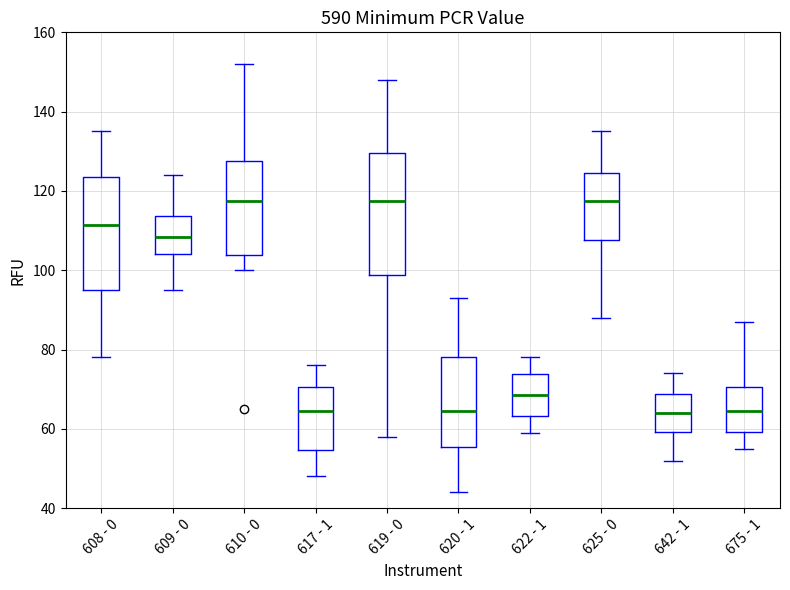

Reading left to right, read every box against the y-axis: the position of its median line, the range the box covers, and the ends of its whiskers. The values are not printed on the chart, so give them approximately, as read against the axis.

608 - 0: median 112, box 96 to 124, whiskers 78 to 136
609 - 0: median 108, box 104 to 114, whiskers 96 to 124
610 - 0: median 118, box 104 to 128, whiskers 100 to 152
617 - 1: median 64, box 54 to 70, whiskers 48 to 76
619 - 0: median 118, box 98 to 130, whiskers 58 to 148
620 - 1: median 64, box 56 to 78, whiskers 44 to 94
622 - 1: median 68, box 64 to 74, whiskers 60 to 78
625 - 0: median 118, box 108 to 124, whiskers 88 to 136
642 - 1: median 64, box 60 to 68, whiskers 52 to 74
675 - 1: median 64, box 60 to 70, whiskers 56 to 88